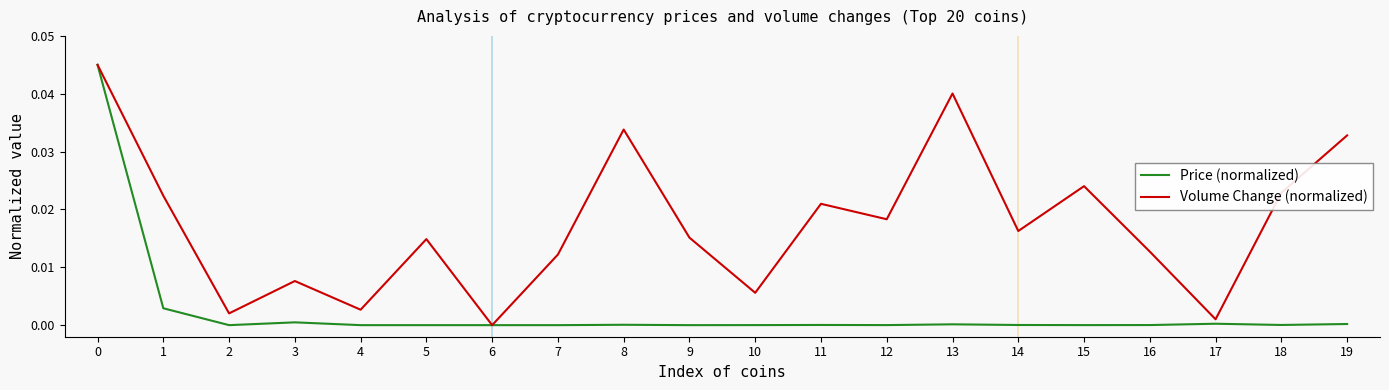

Which series changed the most between 0 and 13?

Price (normalized)